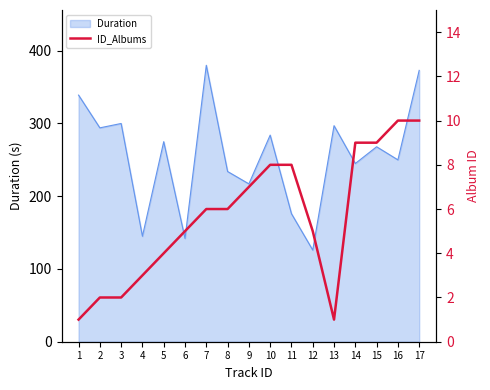

What is the average value?

6